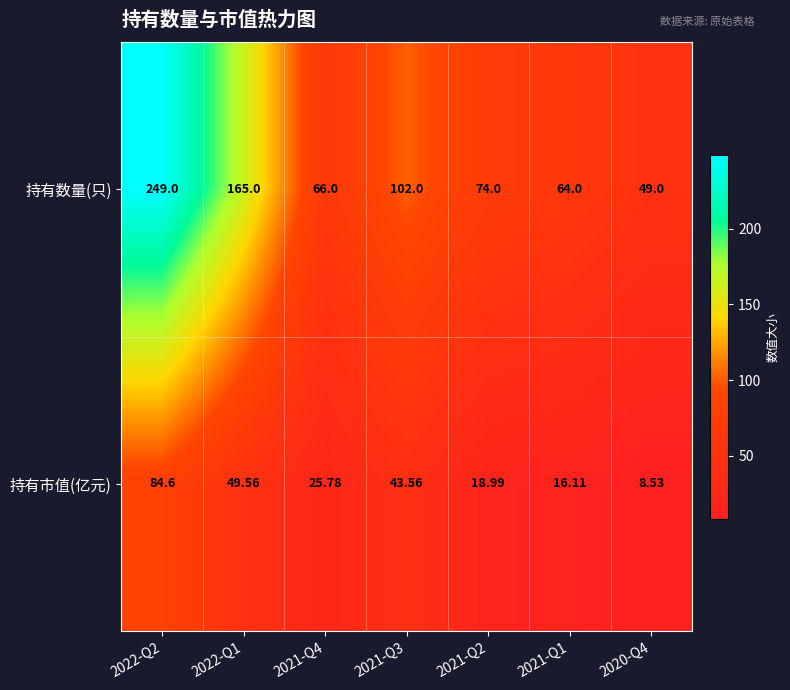

Rank the series at 2021-Q2 from highest to lowest value.

持有数量(只), 持有市值(亿元)